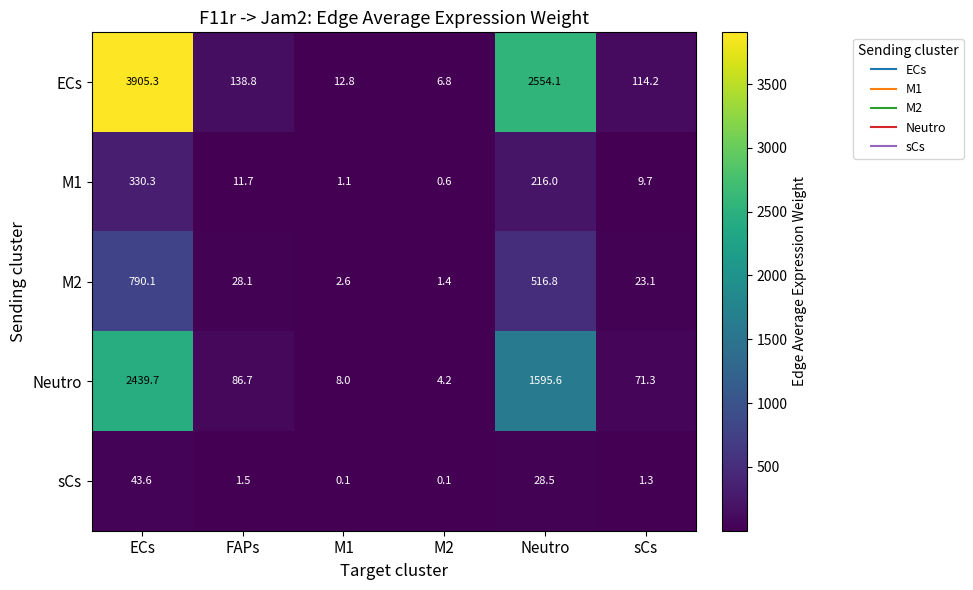

Rank the series at Neutro from highest to lowest value.

ECs, Neutro, M2, M1, sCs